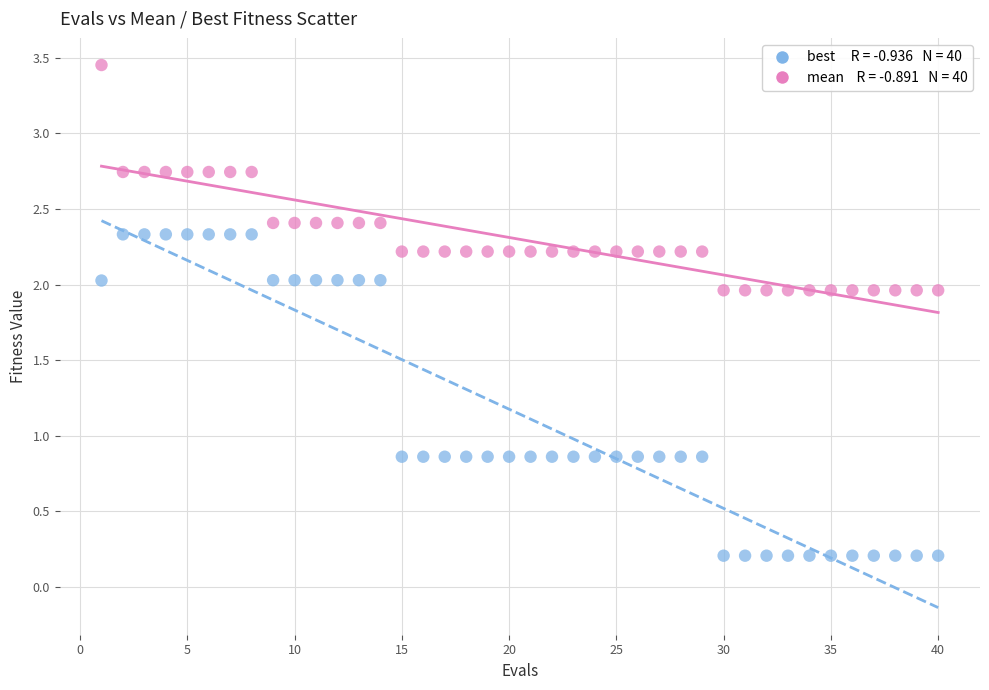

Across all data points, what is the range of Y values (max minus min)?

3.2